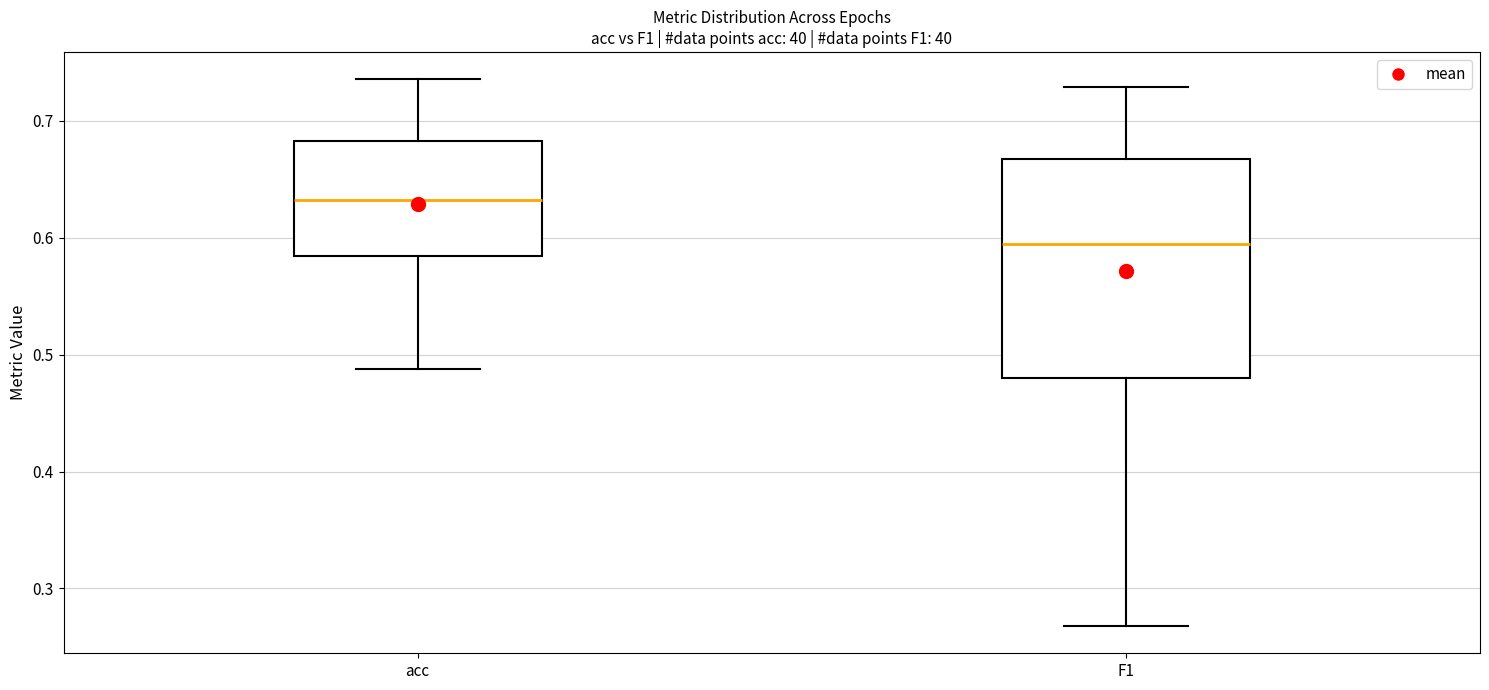

Which box has the highest median line?

acc